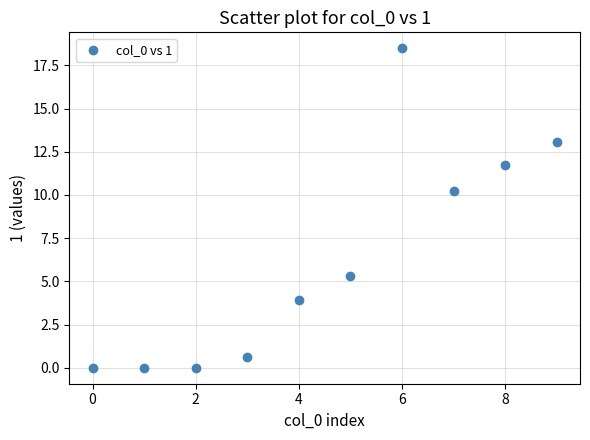

What Y value in the scatter plot is closest to 9?

10.2